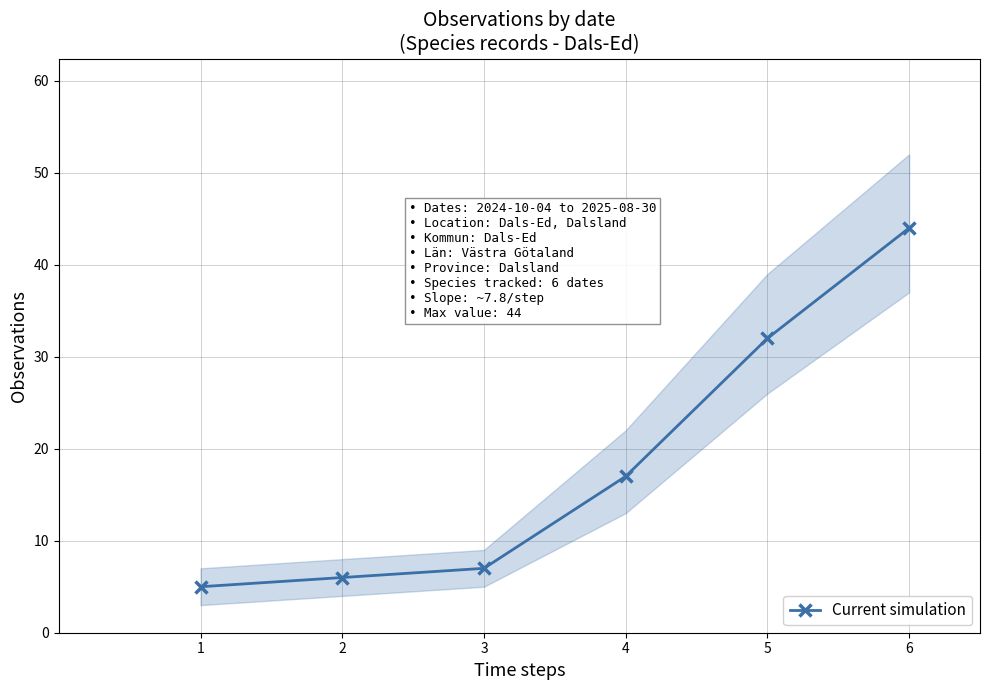

Rank the categories by value from highest to lowest.

6, 5, 4, 3, 2, 1